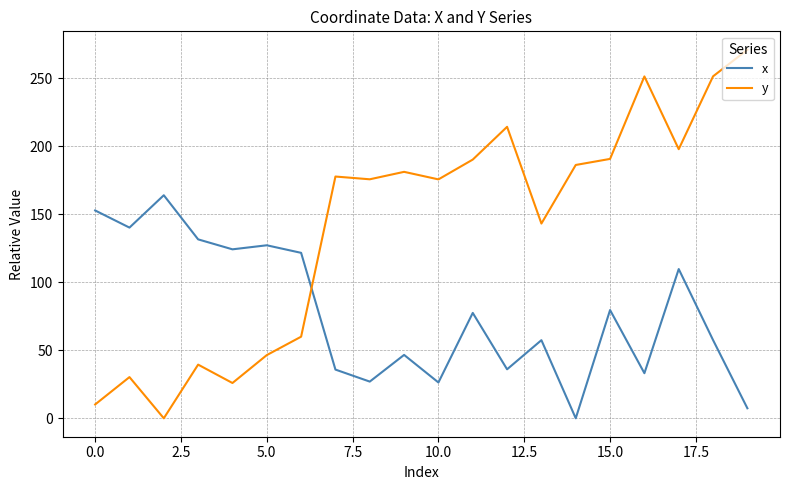

List the series in order of their peak value, lowest first.

x, y